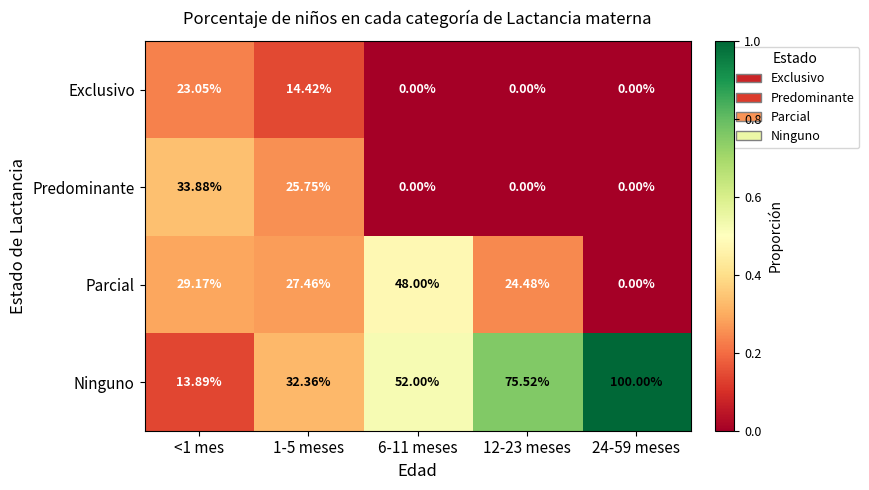

Which series has the largest range (max minus min)?

Ninguno